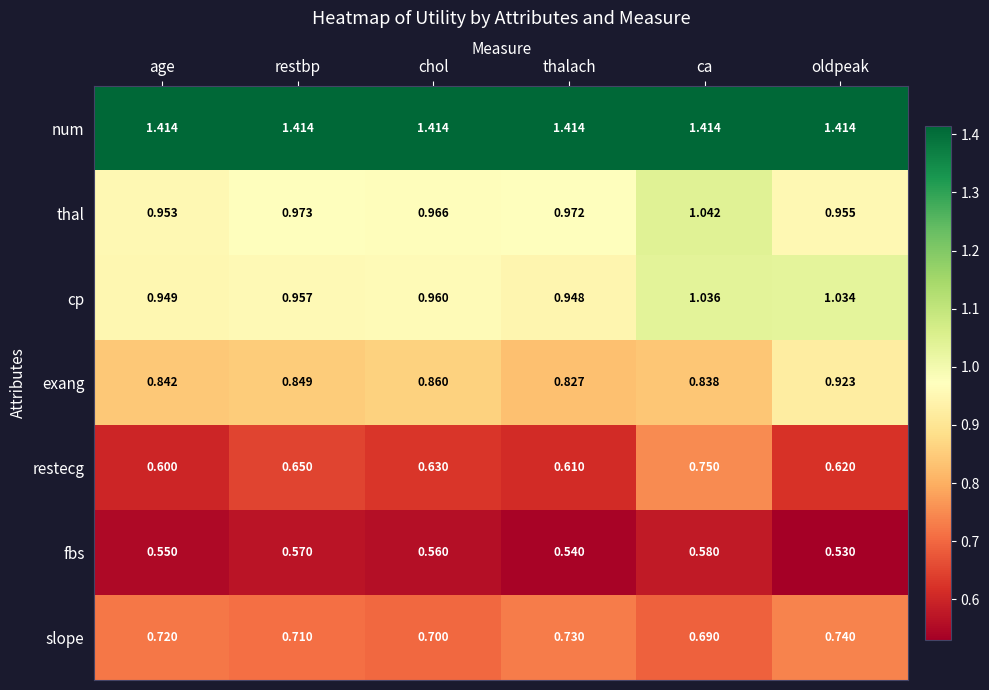

Which series changed the most between age and ca?

restecg